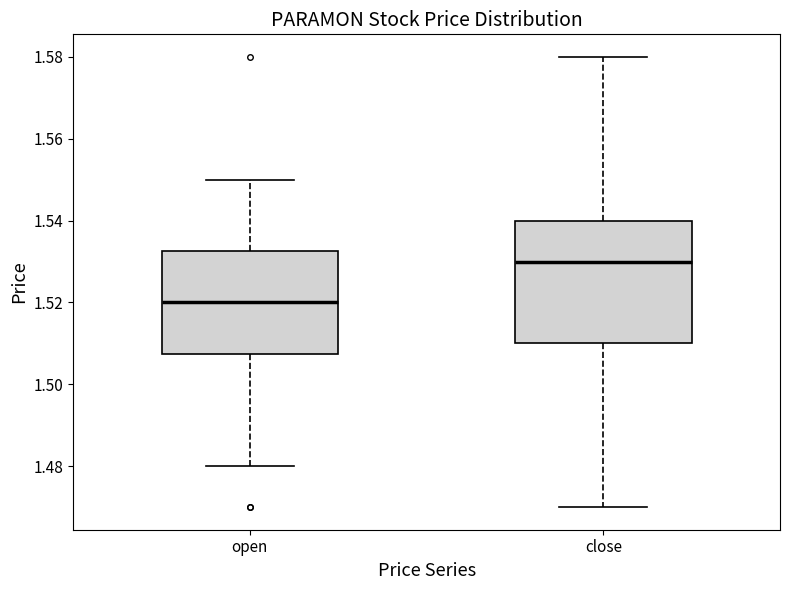

Reading left to right, read every box against the y-axis: the position of its median line, the range the box covers, and the ends of its whiskers. The values are not printed on the chart, so give them approximately, as read against the axis.

open: median 1.520, box 1.508 to 1.532, whiskers 1.480 to 1.550
close: median 1.530, box 1.510 to 1.540, whiskers 1.470 to 1.580